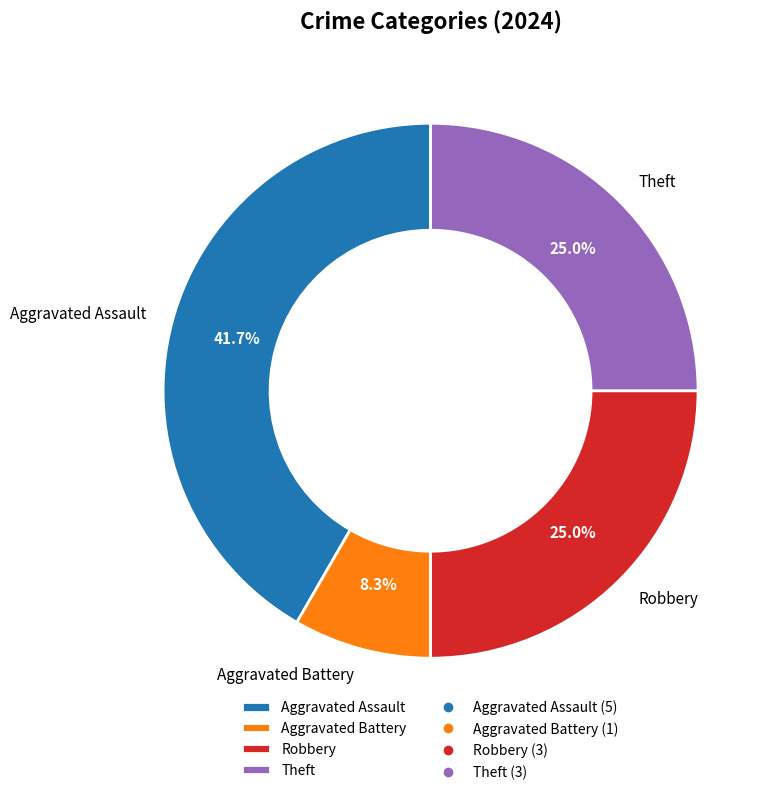

Which category has the biggest portion of the pie?

Aggravated Assault